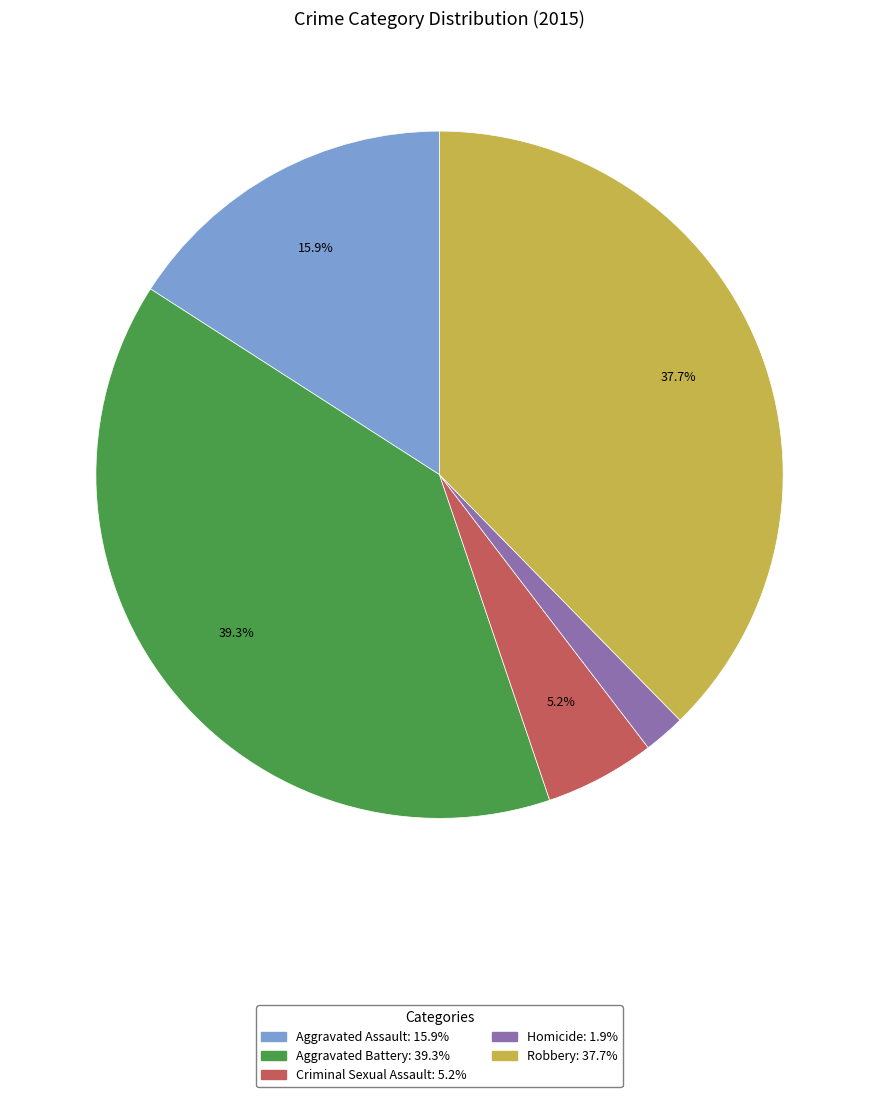

What is the ratio of the value at Criminal Sexual Assault to the value at Aggravated Battery?

0.1